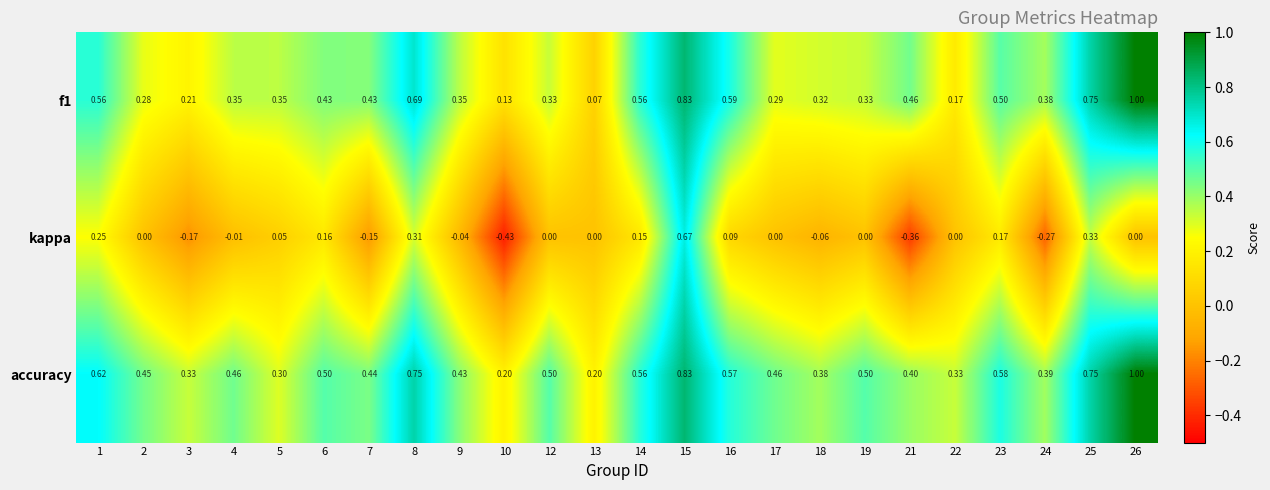

Between 7 and 21, which series saw the biggest shift?

kappa